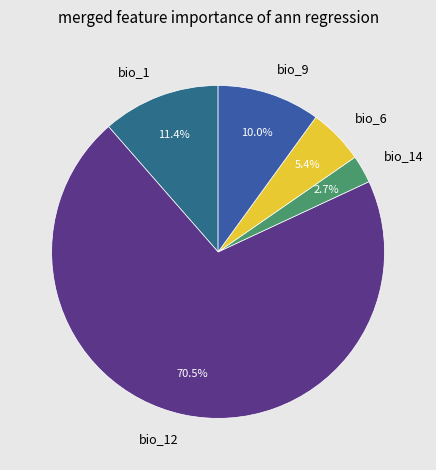

To the nearest percent, what is the difference between the largest and smallest slice percentages?

68%